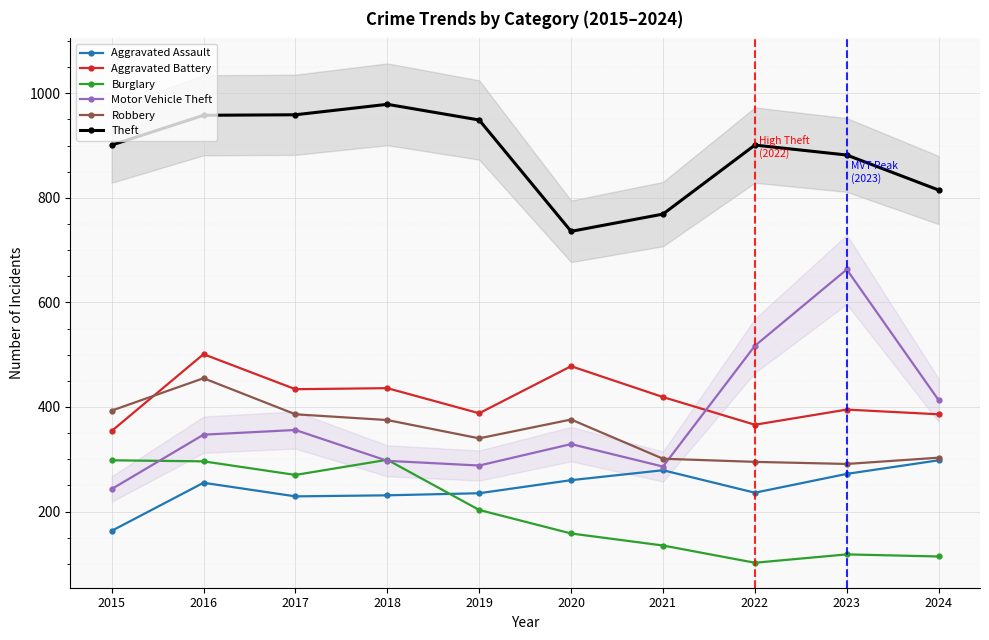

At which label does Robbery first exceed 375?

2015